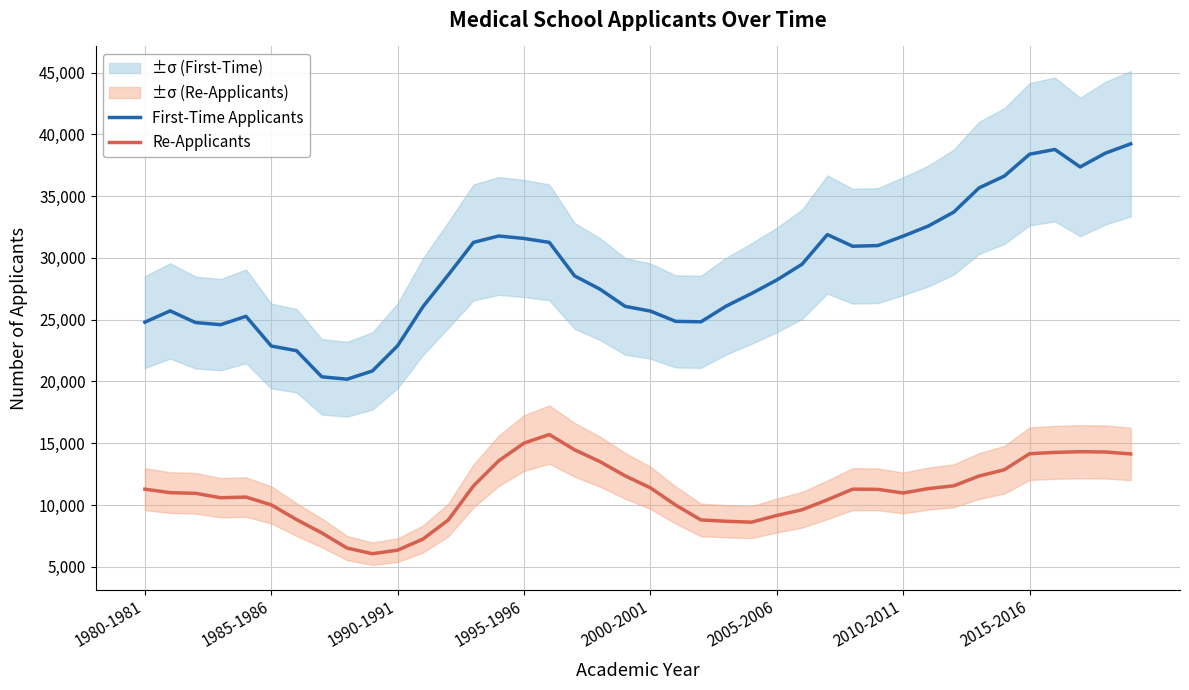

List the series in order of their peak value, highest first.

First-Time Applicants, Re-Applicants